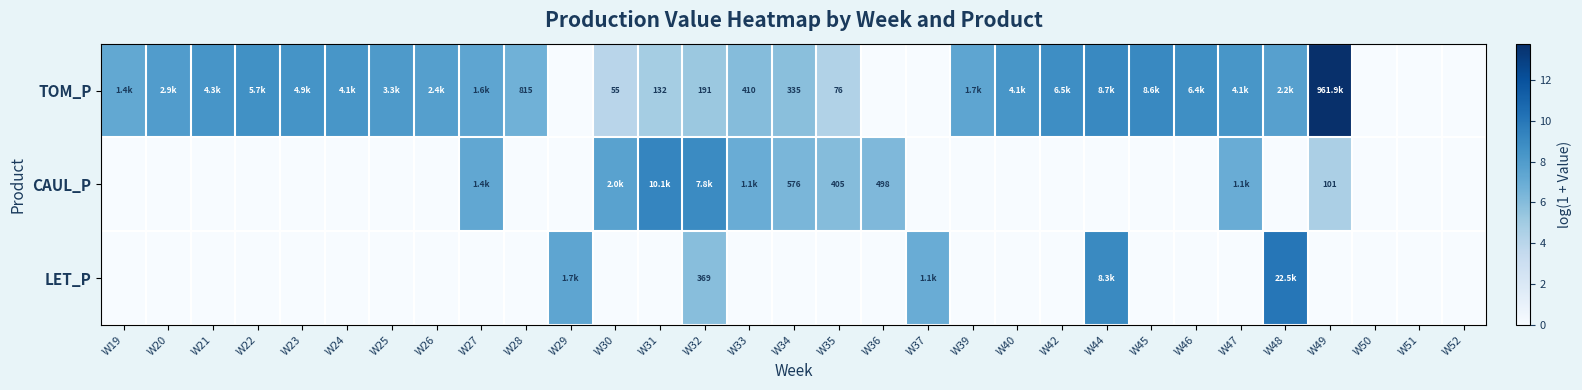

What is the sum of all LET_P values?

39.4